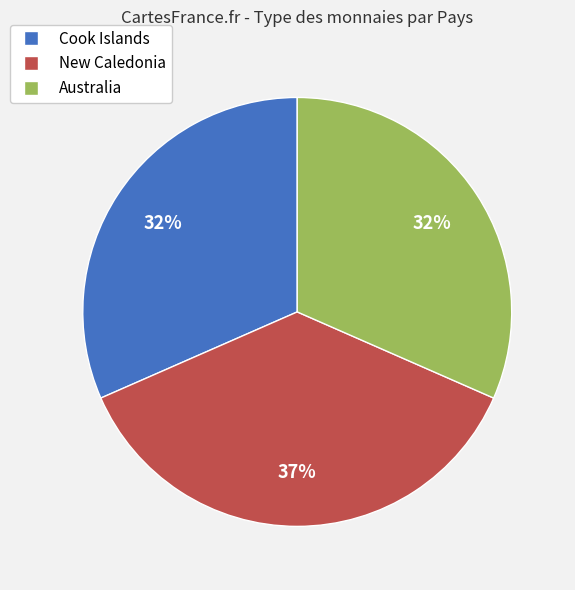

The Australia slice represents 32% of the pie. True or false?

True